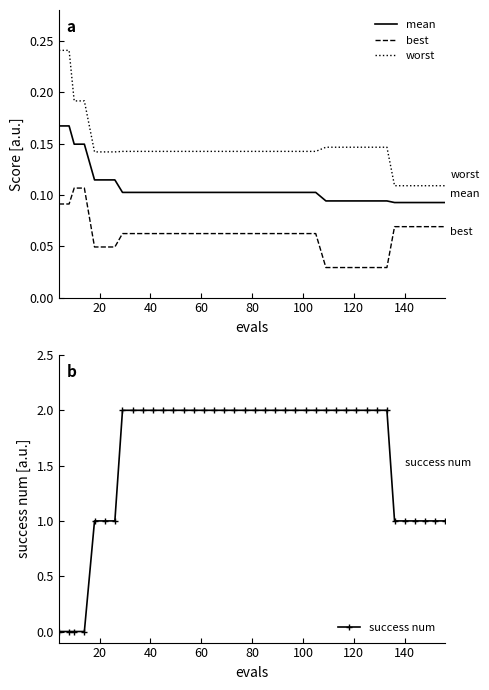

What is the sum of all worst values?

5.8